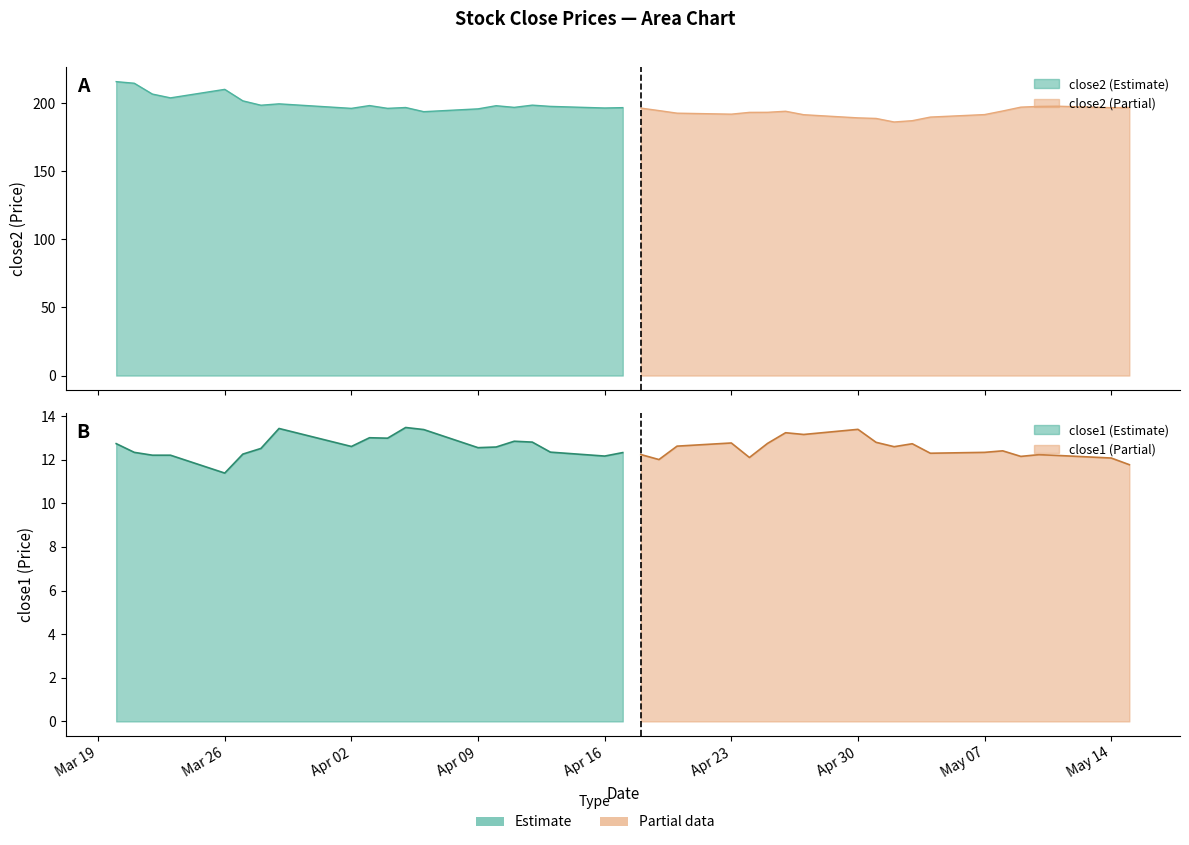

Which category has the highest value across all series?

close2